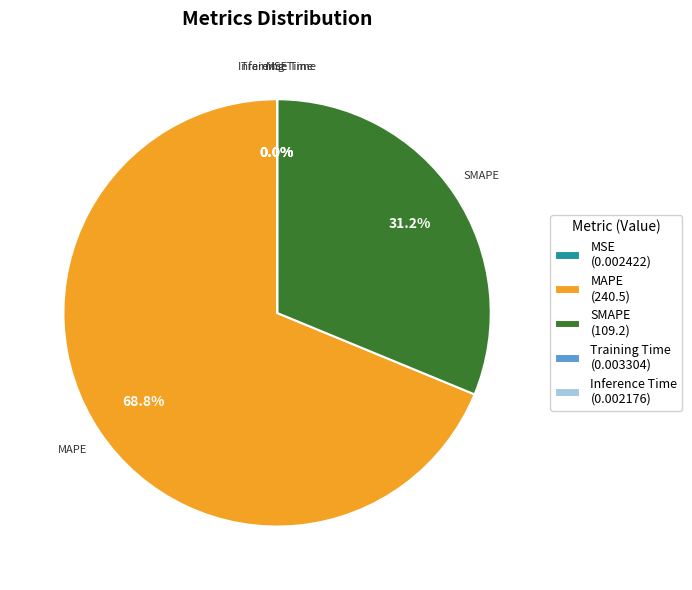

What percentage do MAPE (240.5) and SMAPE (109.2) together represent?

100.0%